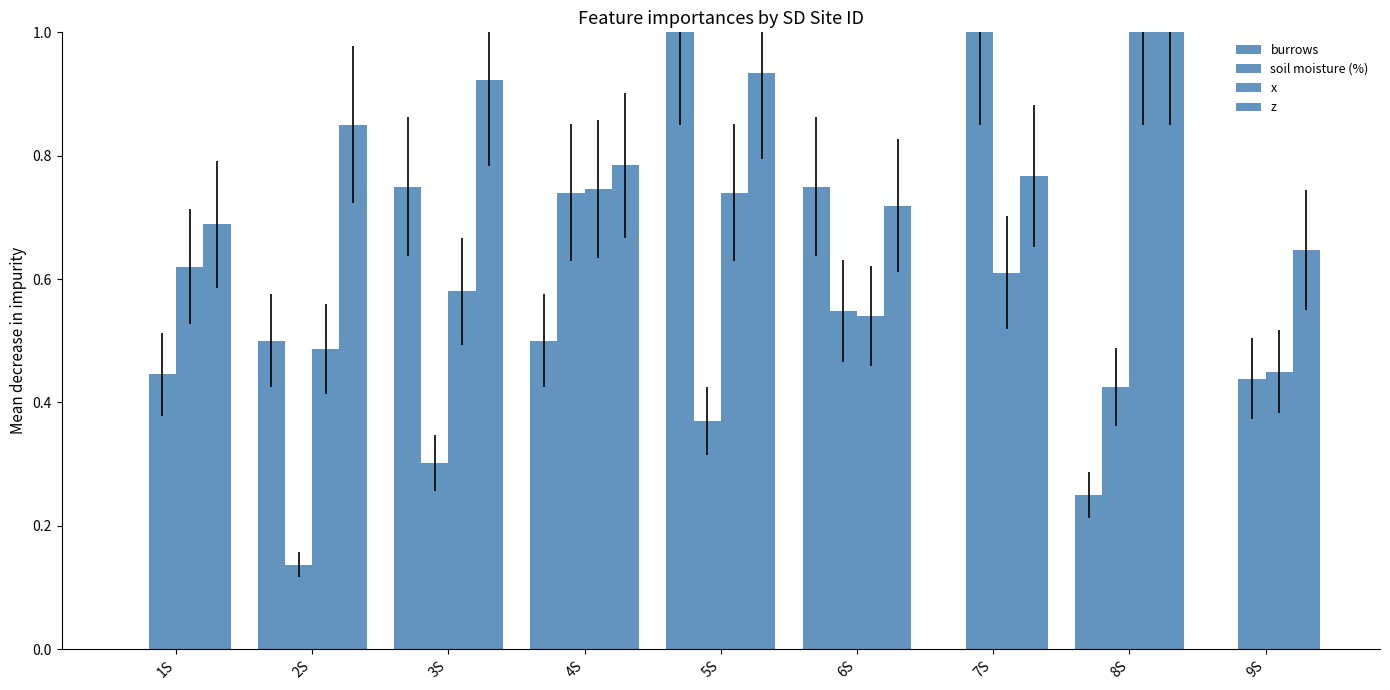

How many data points does each series have?

9